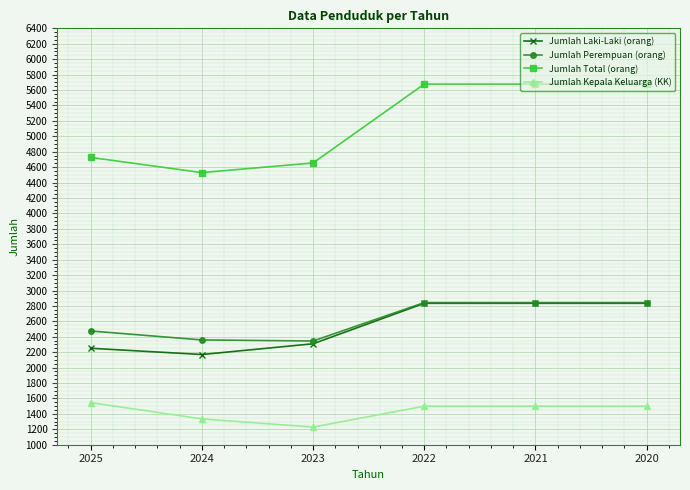

What is the difference between the maximum and minimum values in the Jumlah Laki-Laki (orang) series?

664